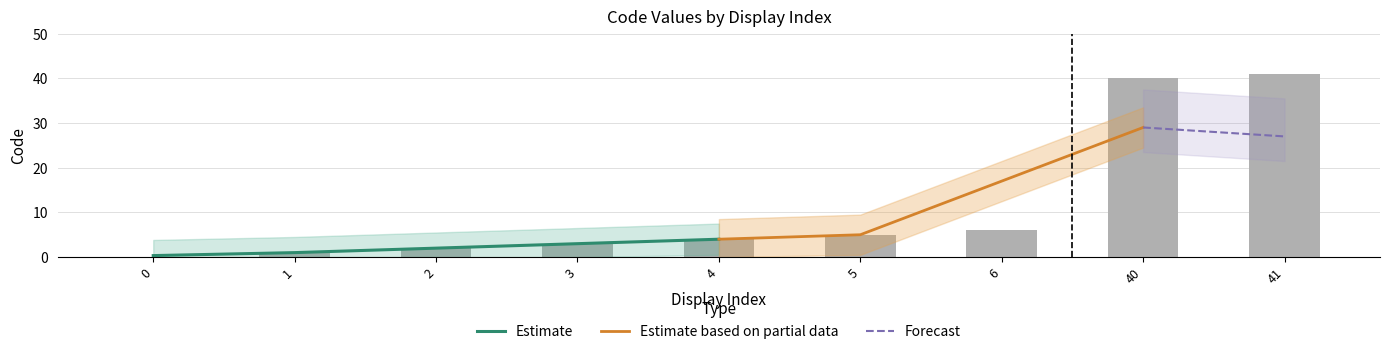

Read the value at 40, to the nearest 5.

40